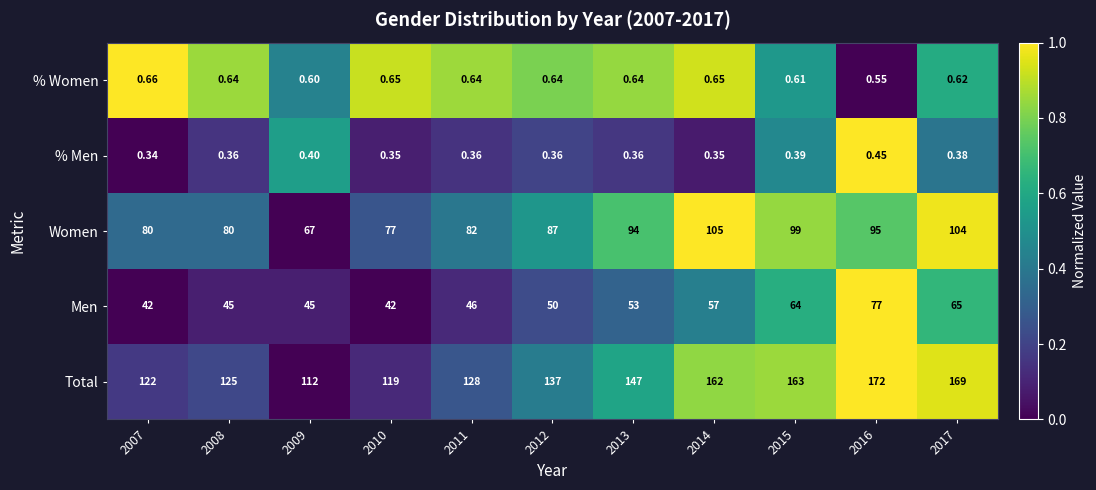

At 2007, list the series in order from largest to smallest.

Total, Women, Men, % Women, % Men